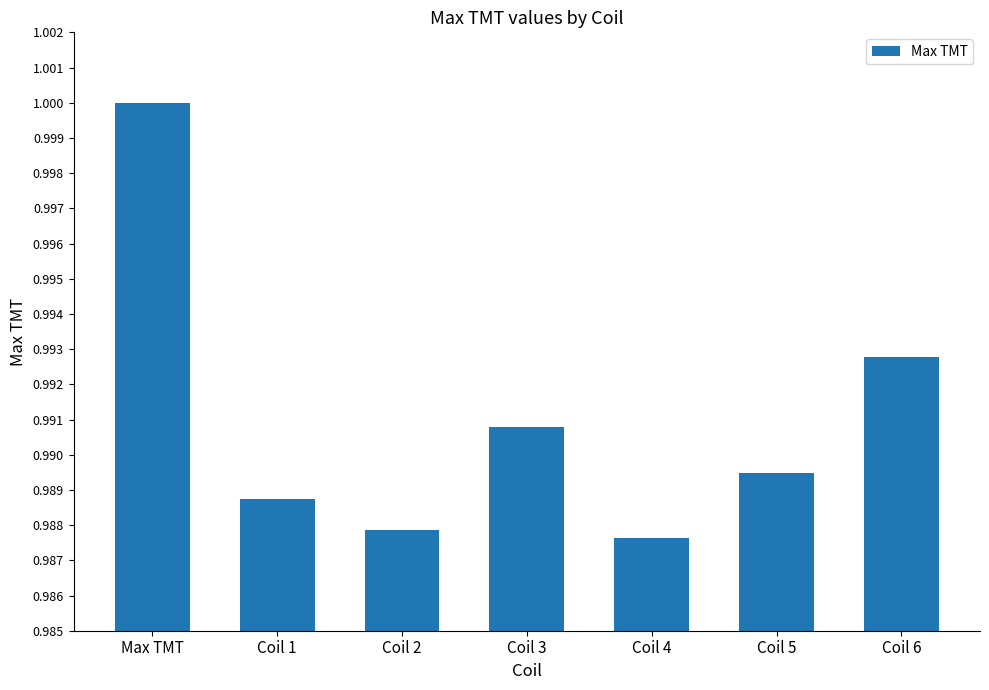

The chart shows a value of 0.6 at Coil 6. True or false?

False